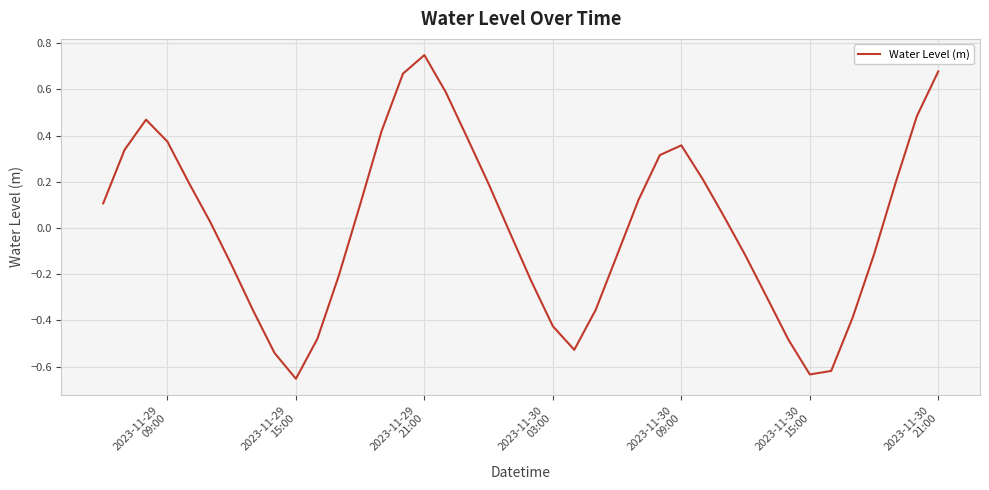

What is the difference between the maximum and minimum values?

1.4